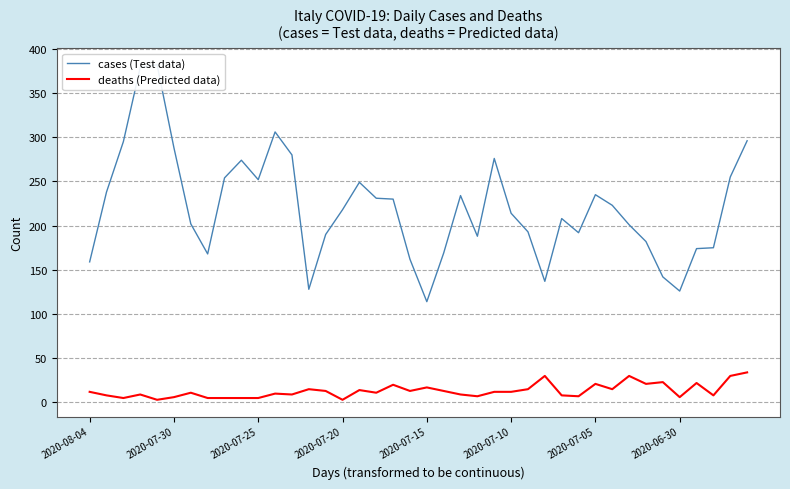

What is the highest value of the deaths (Predicted data) series?

34